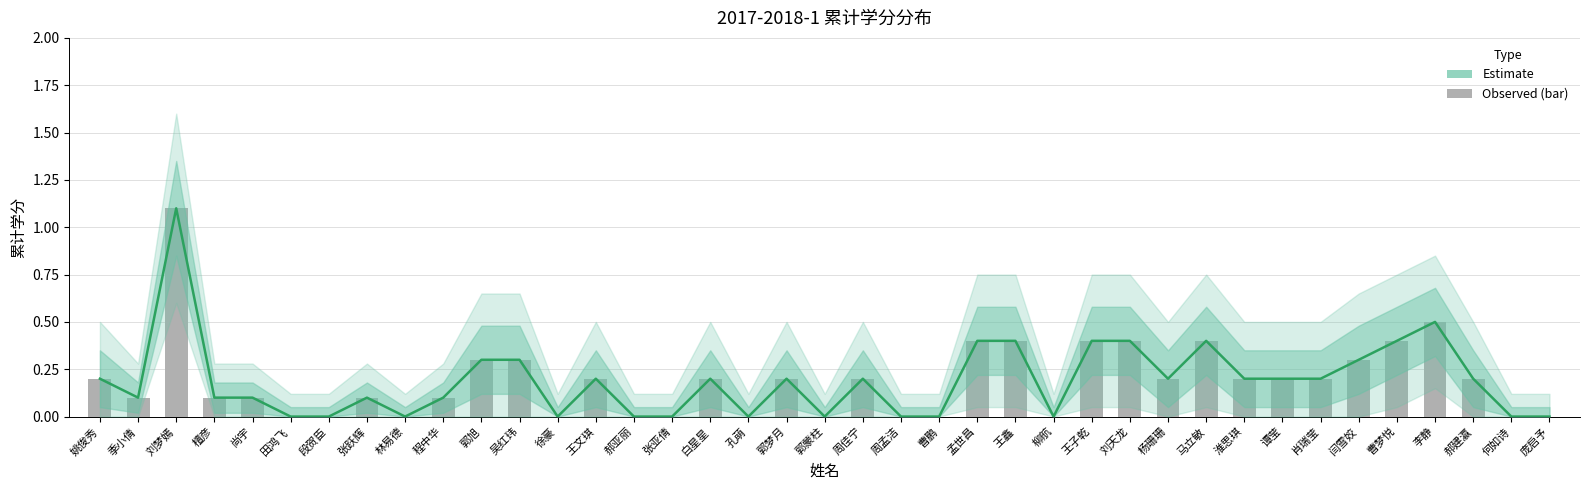

List the labels in order of value, smallest first.

田鸿飞, 段贺臣, 林易德, 徐豪, 郝亚丽, 张亚倩, 孔萌, 郭蒙柱, 周孟洁, 曹鹏, 柳航, 何如诗, 庞启予, 季小倩, 檀彦, 尚宇, 张跃辉, 程中华, 姚俊秀, 王文琪, 白星星, 郭梦月, 周佳宁, 杨珊珊, 淮思琪, 谭莹, 肖瑞莹, 郝建瀛, 郭旭, 吴红玮, 闫雪姣, 孟世昌, 王鑫, 王子乾, 刘天龙, 马立敏, 曹梦悦, 李静, 刘梦嫣